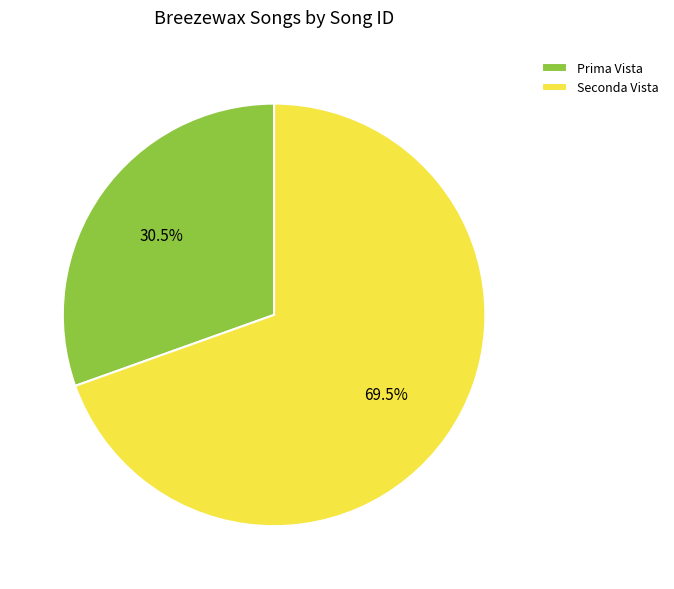

What is the majority slice?

Seconda Vista